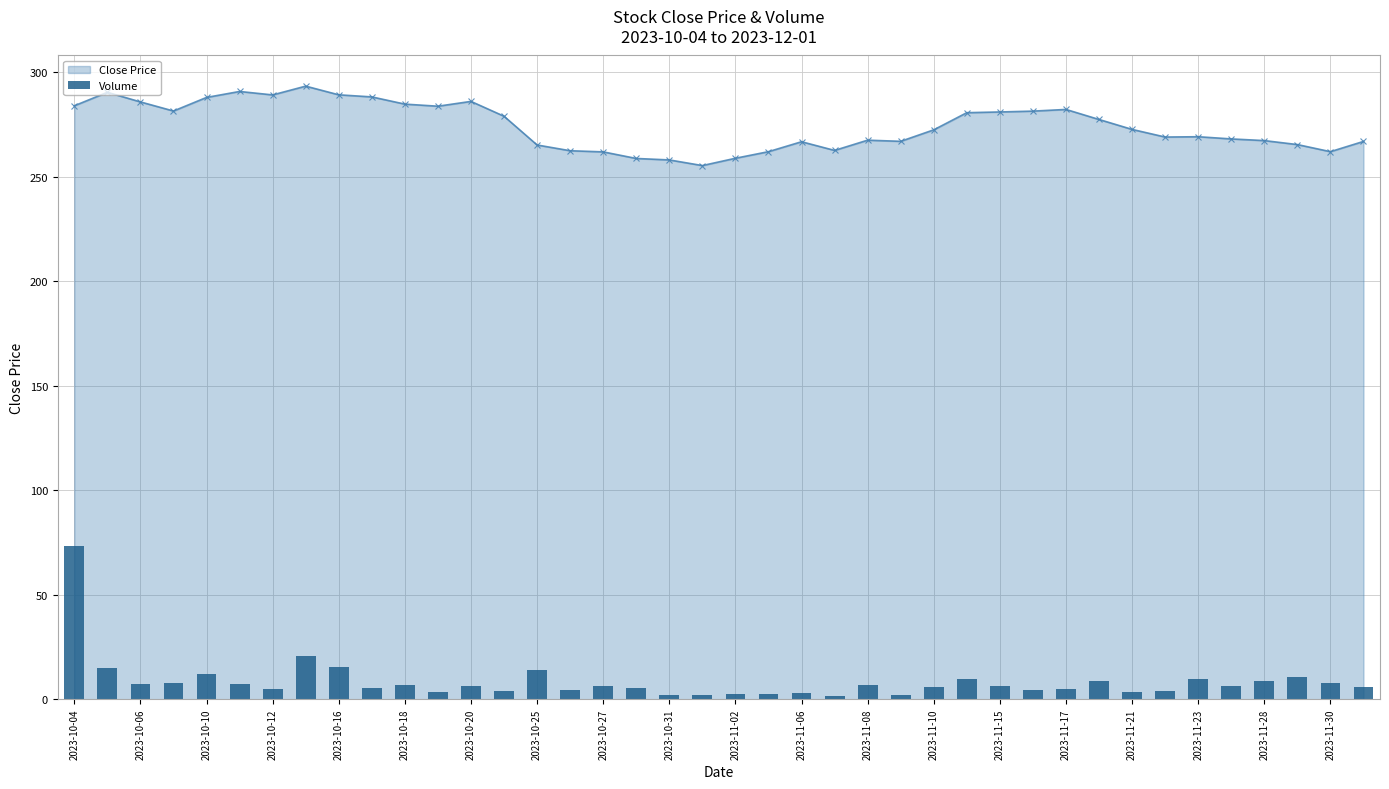

What is the maximum value for Close Price?

293.3